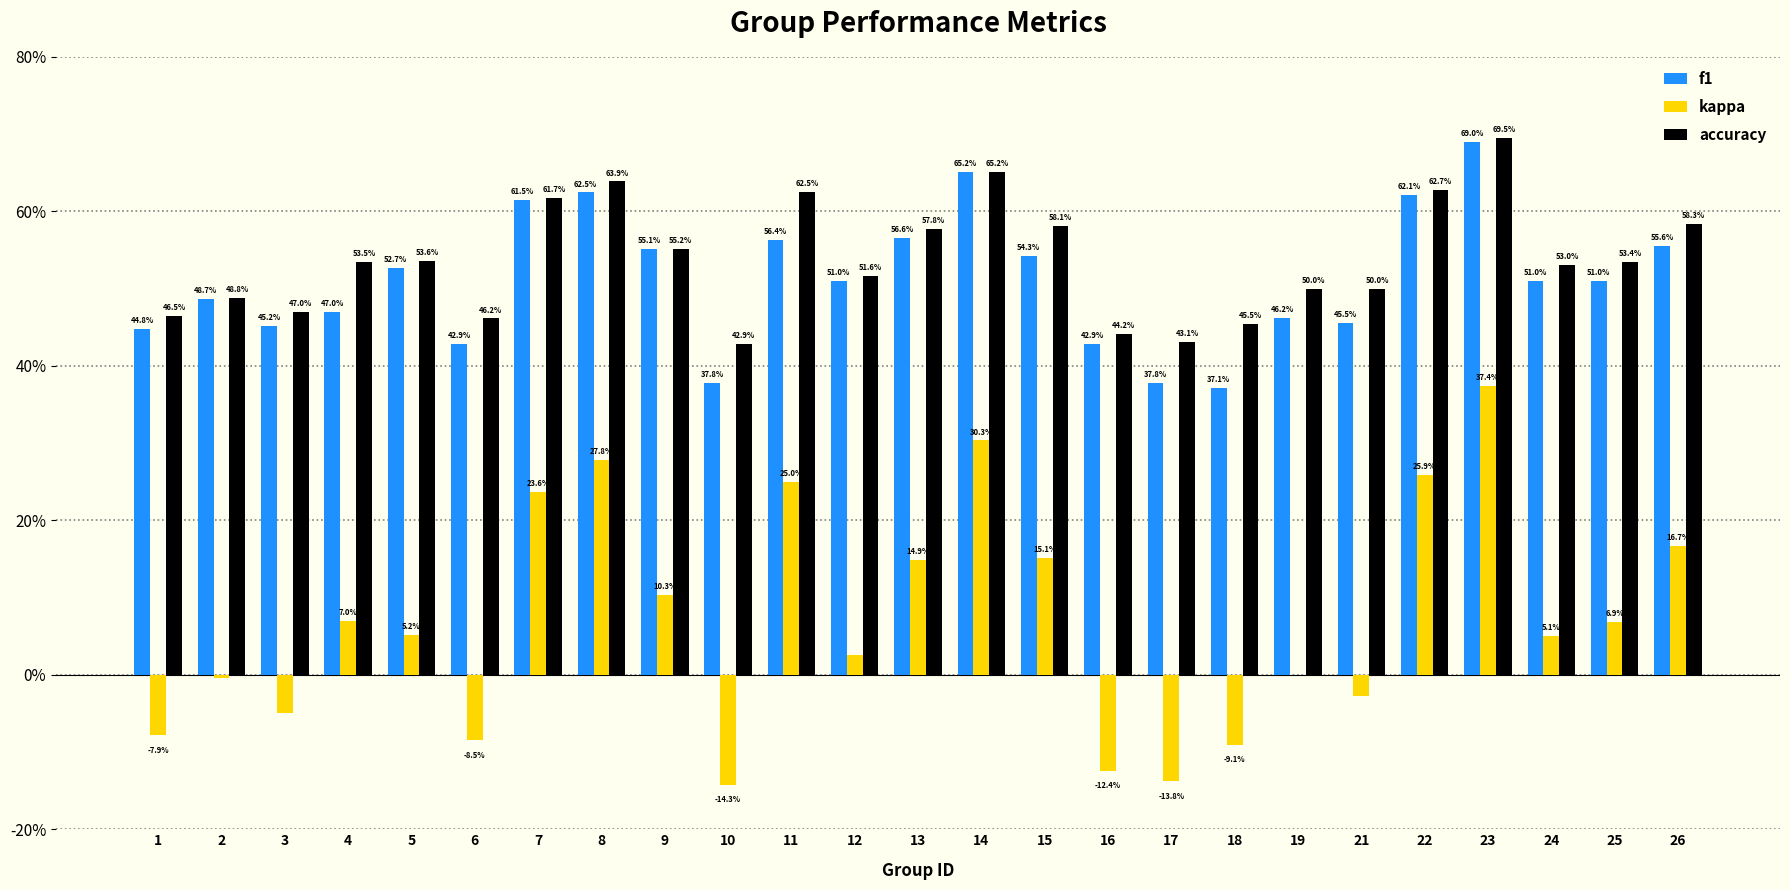

What is the sum of the kappa values at 17 and 18?

-0.2